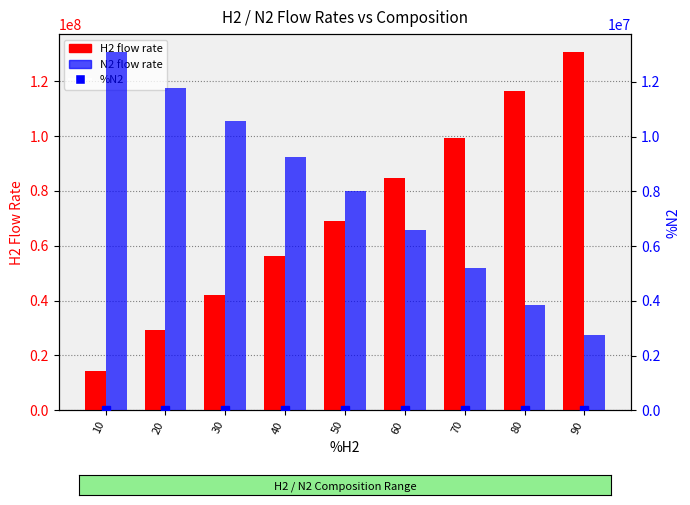

Which series has the largest total across all categories?

H2 flow rate